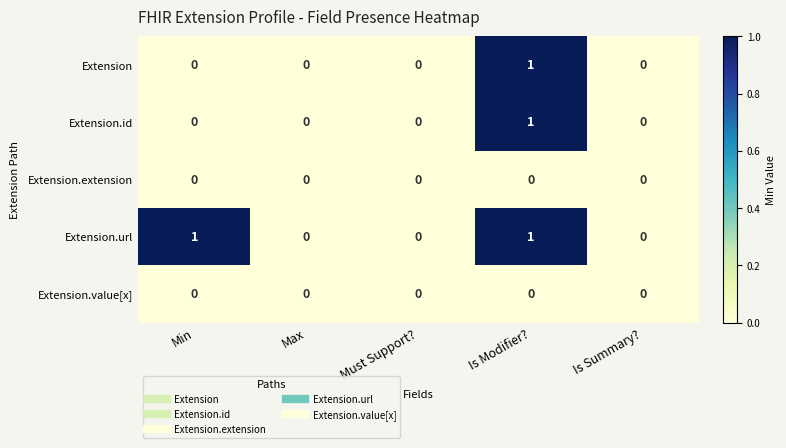

At which label does Extension reach its peak?

Is Modifier?